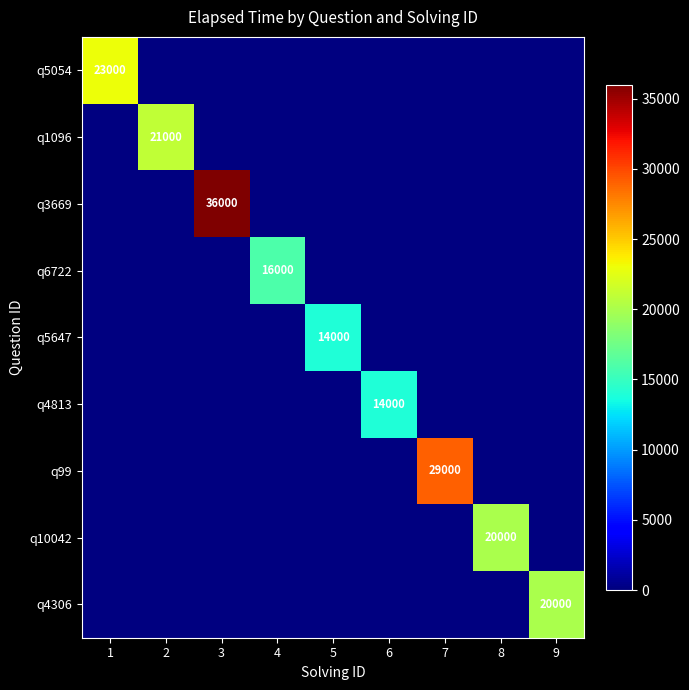

Between 8 and 9, which is larger?

9